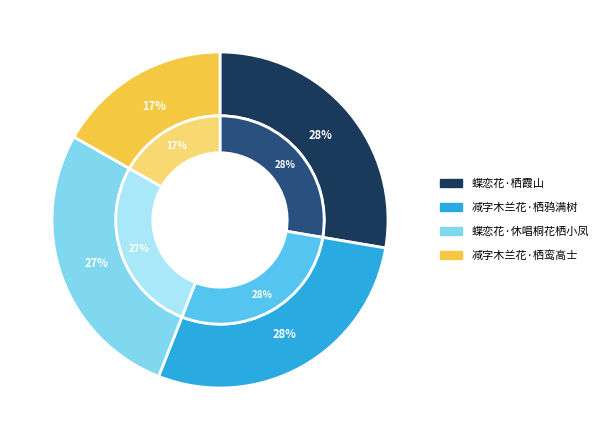

Rank the categories by value from highest to lowest.

减字木兰花·栖鸦满树, 蝶恋花·栖霞山, 蝶恋花·休唱桐花栖小凤, 减字木兰花·栖鸾高士